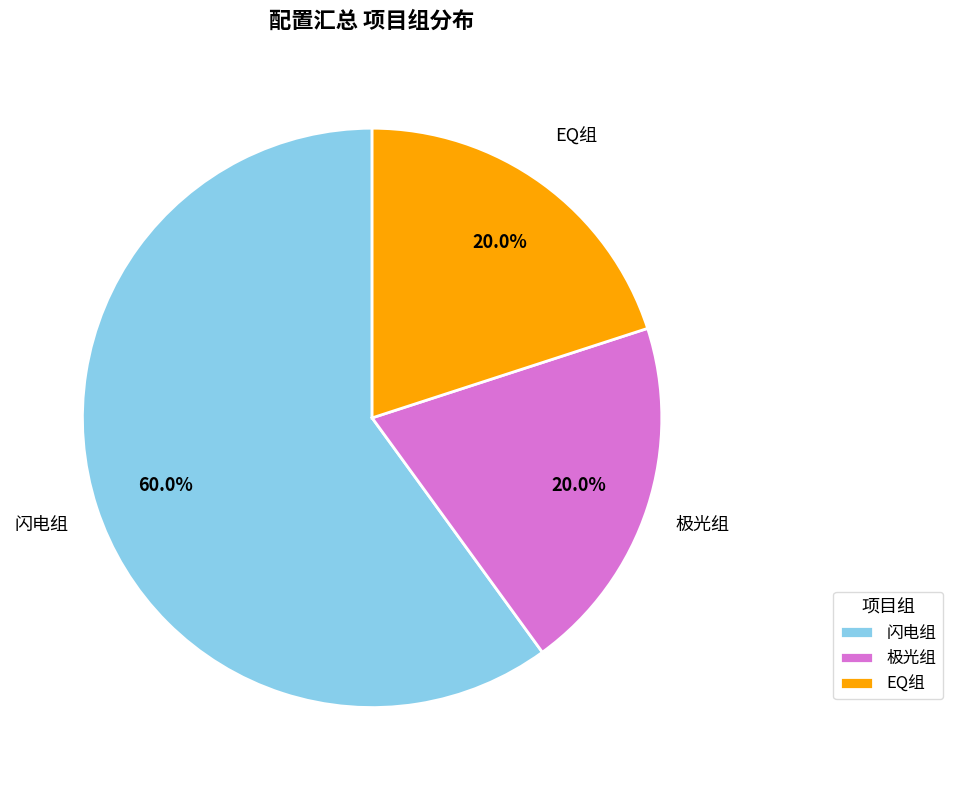

Count the number of slices in the pie.

3